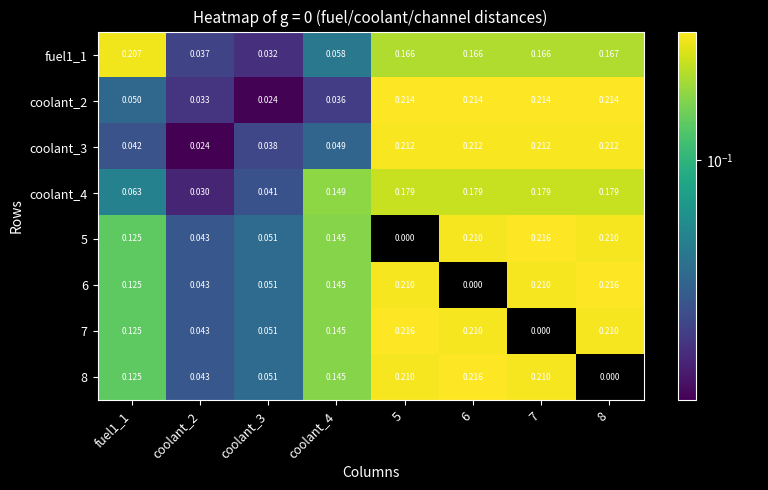

Rank the series at 6 from lowest to highest value.

6, fuel1_1, coolant_4, 5, 7, coolant_3, coolant_2, 8